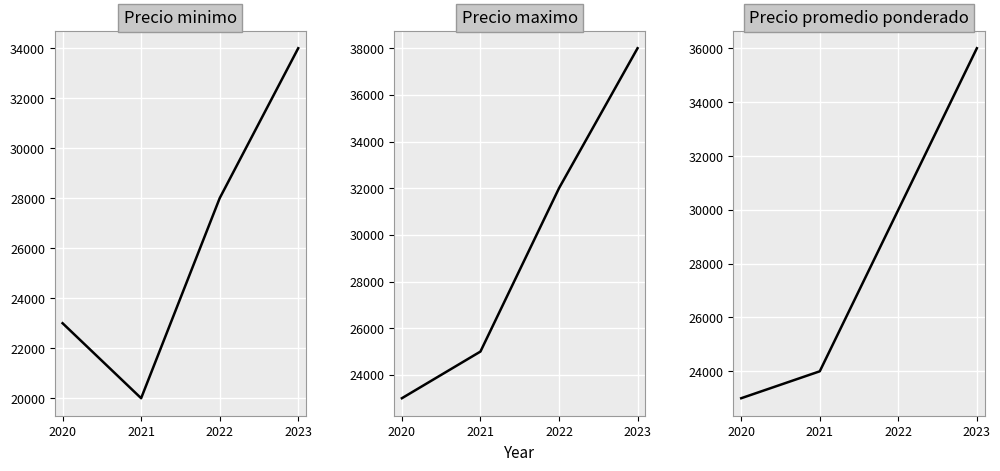

What is the difference between the Precio minimo values at 2022 and 2020?

5000